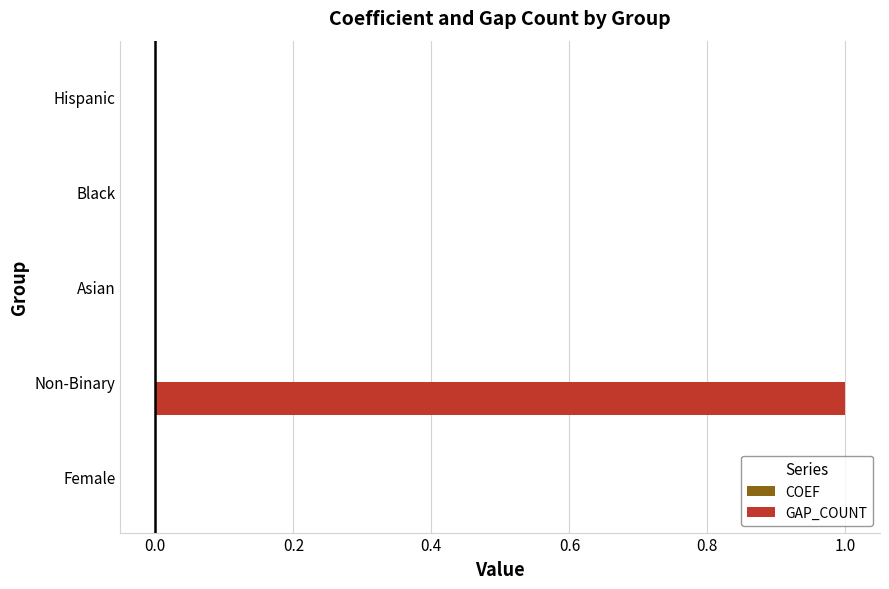

Which series has the largest total across all categories?

GAP_COUNT